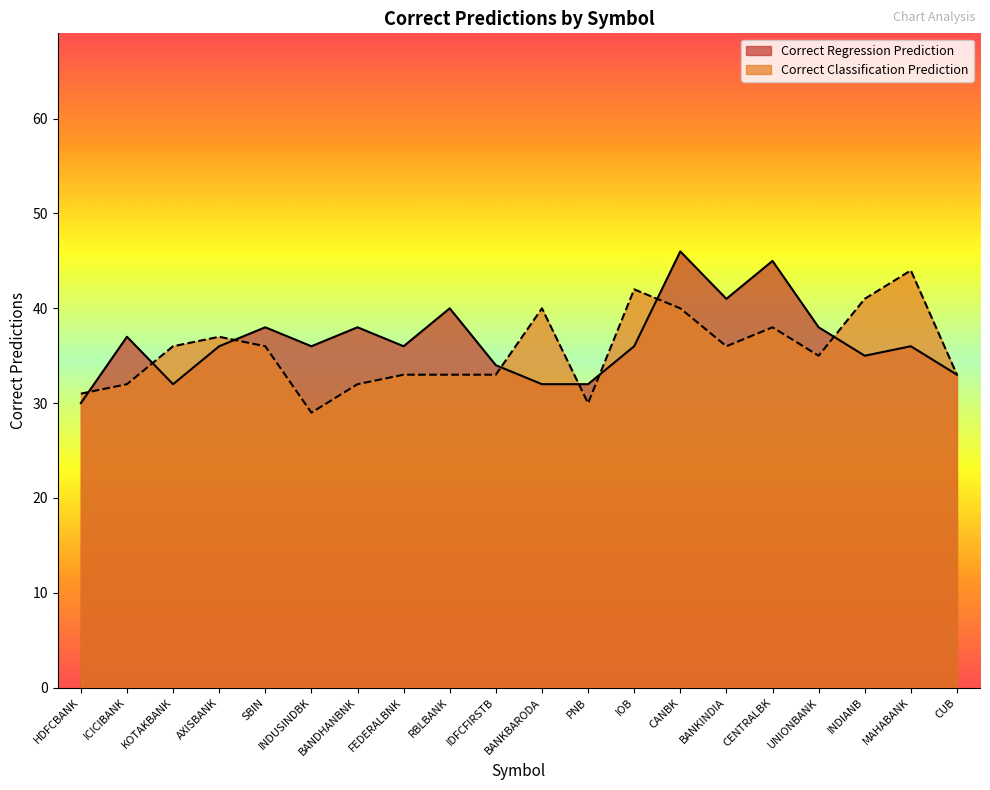

Is it true that Correct Regression Prediction equals 36 at INDUSINDBK?

True